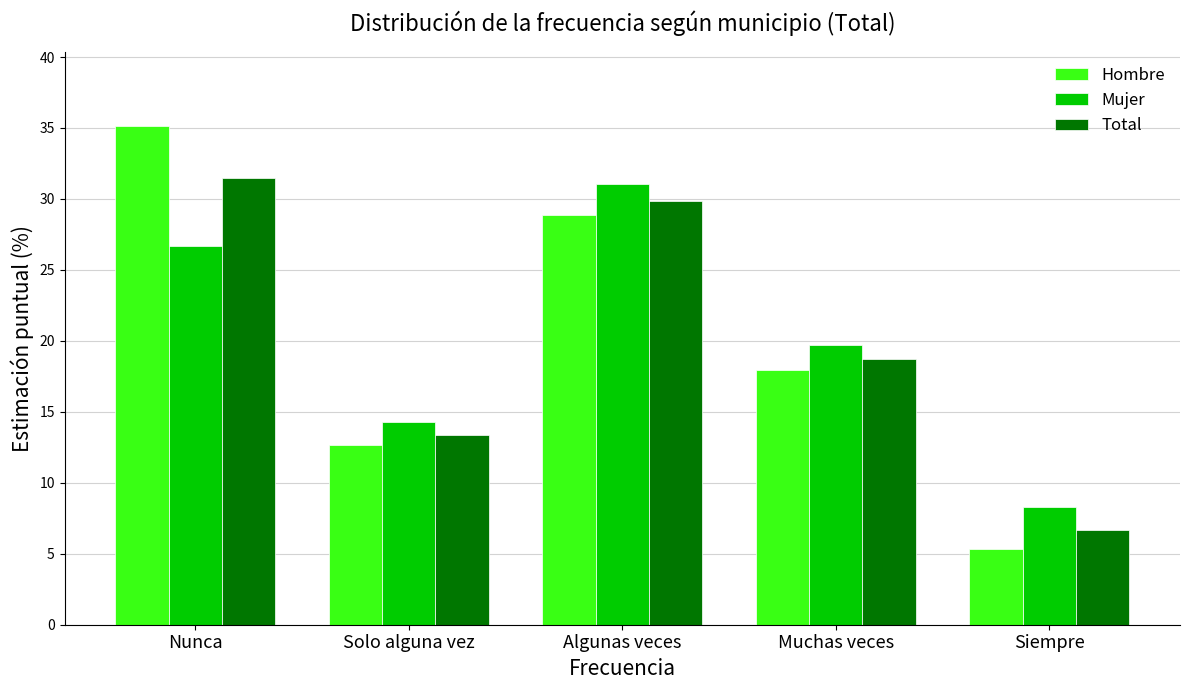

At which label does Total reach its peak?

Nunca